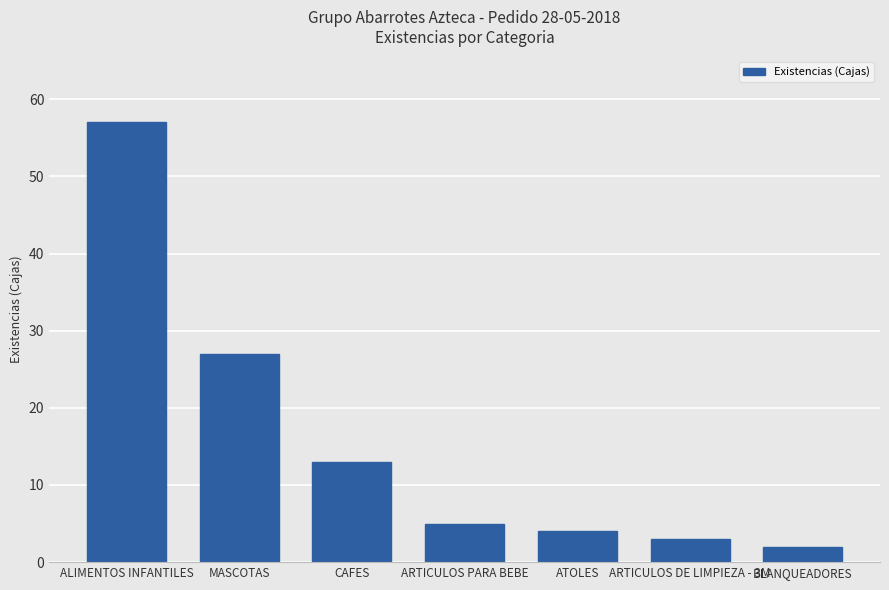

The value at ARTICULOS DE LIMPIEZA - 3M is 5. True or false?

False